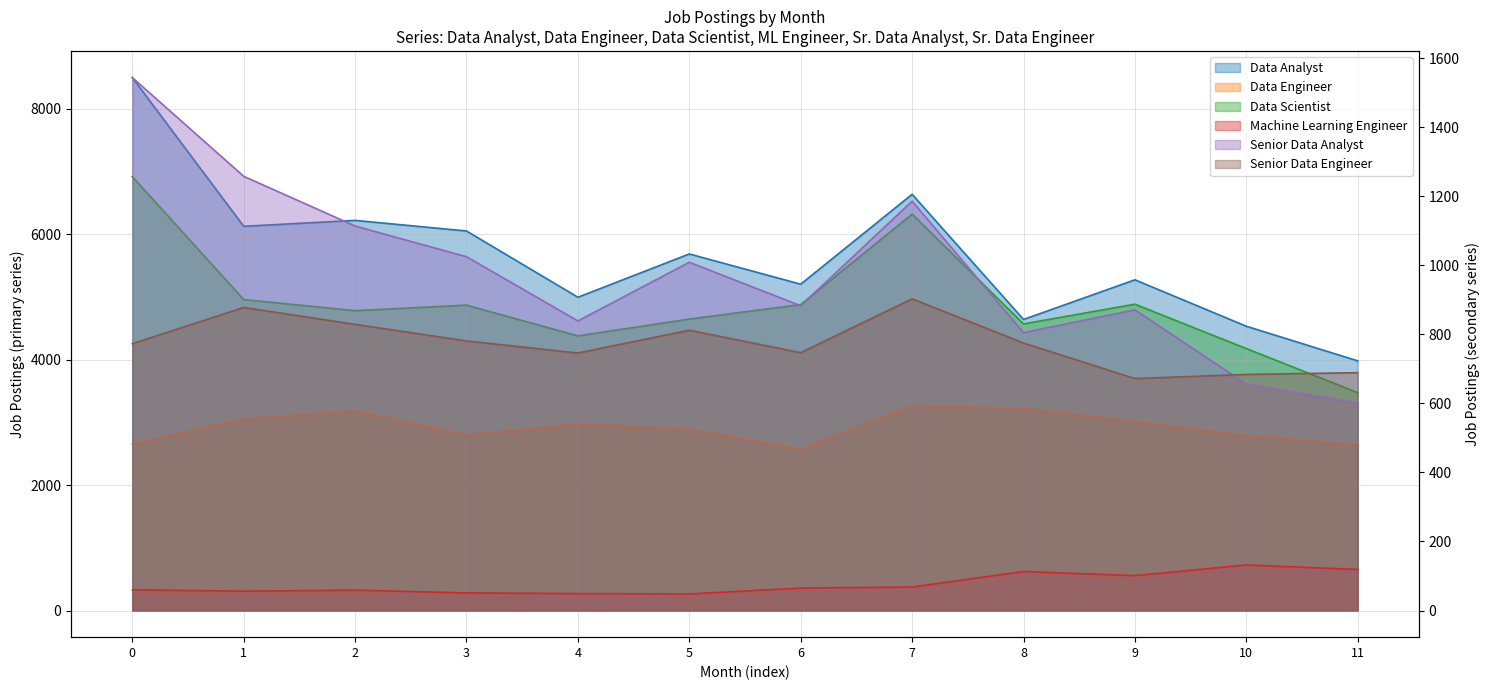

How many data points in Data Analyst are above 5683?

5